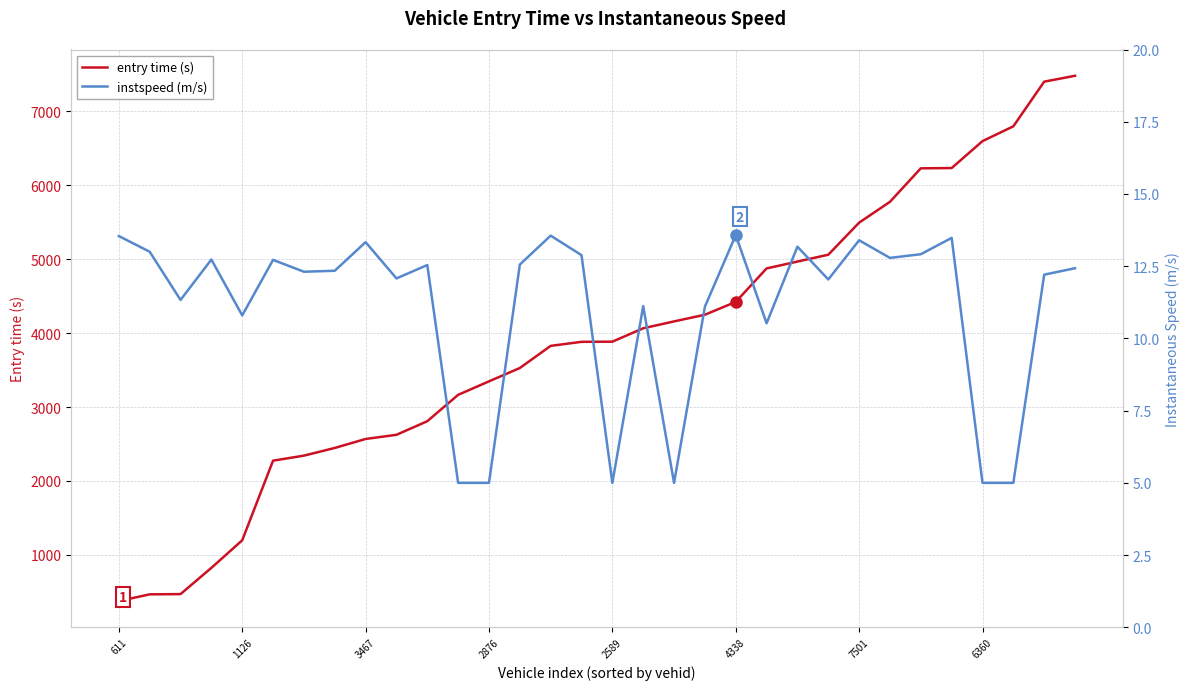

What is the maximum value shown in the chart?

7482.9